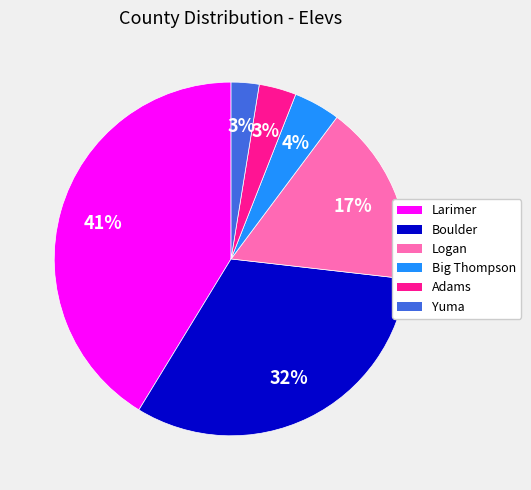

Which slice is the largest?

Larimer